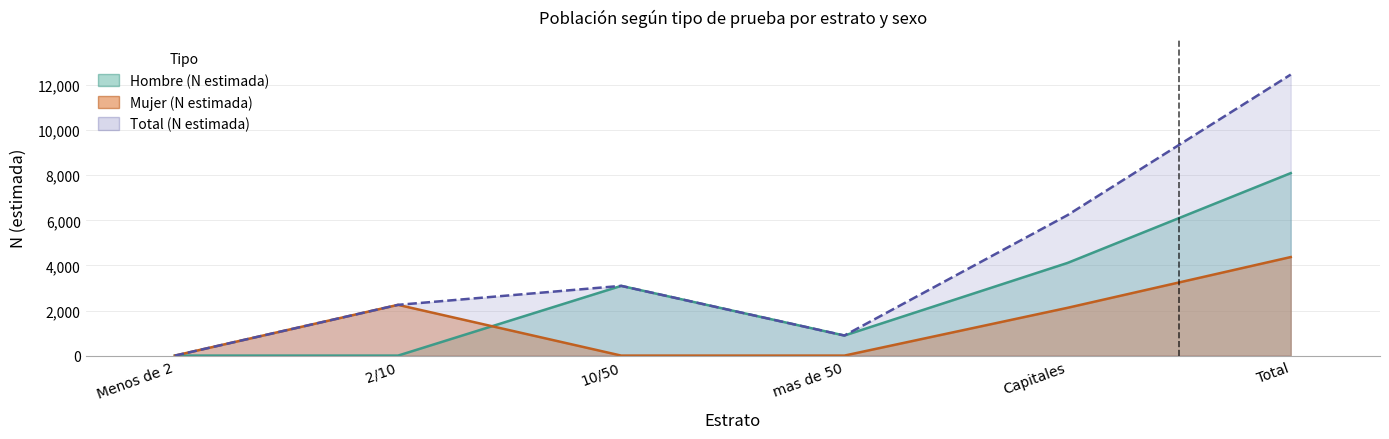

What is the average value of the Mujer n (muestra) series?

1457